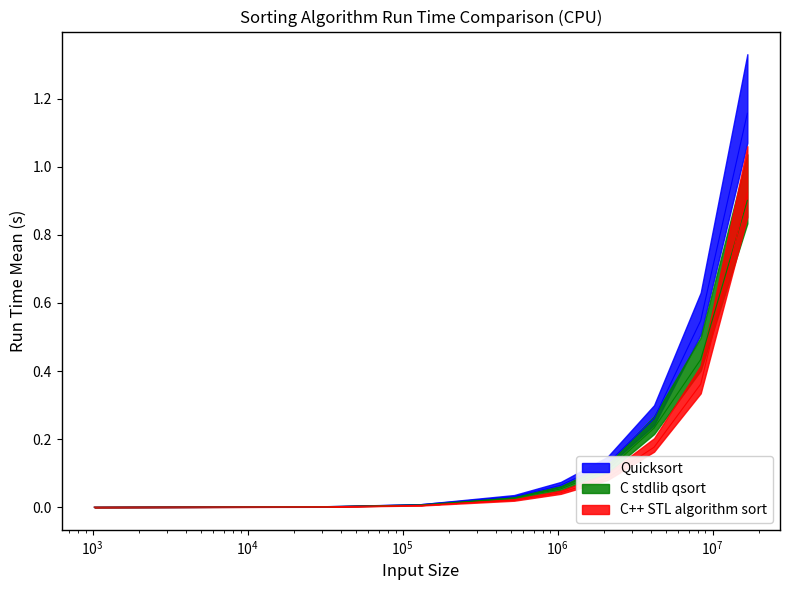

Reading left to right, transcribe all the data shown in this chart.

Quicksort: 0.0	0.0	0.0	0.0	0.1	0.1	0.3	0.5	1.2
C stdlib qsort: 0.0	0.0	0.0	0.0	0.1	0.1	0.2	0.4	0.9
C++ STL algorithm sort: 0.0	0.0	0.0	0.0	0.0	0.1	0.2	0.4	0.9